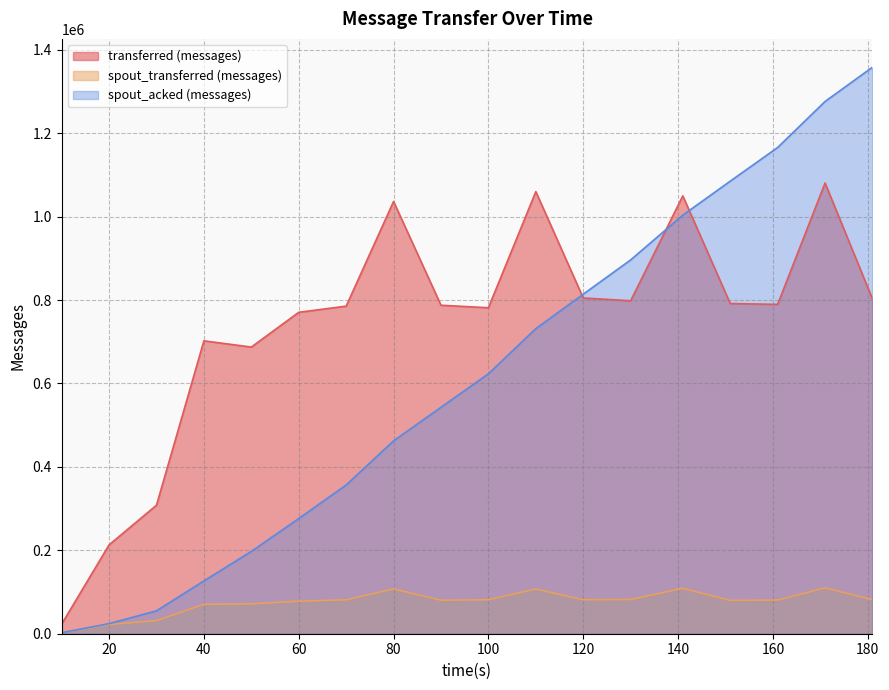

How many categories are shown in the chart?

18